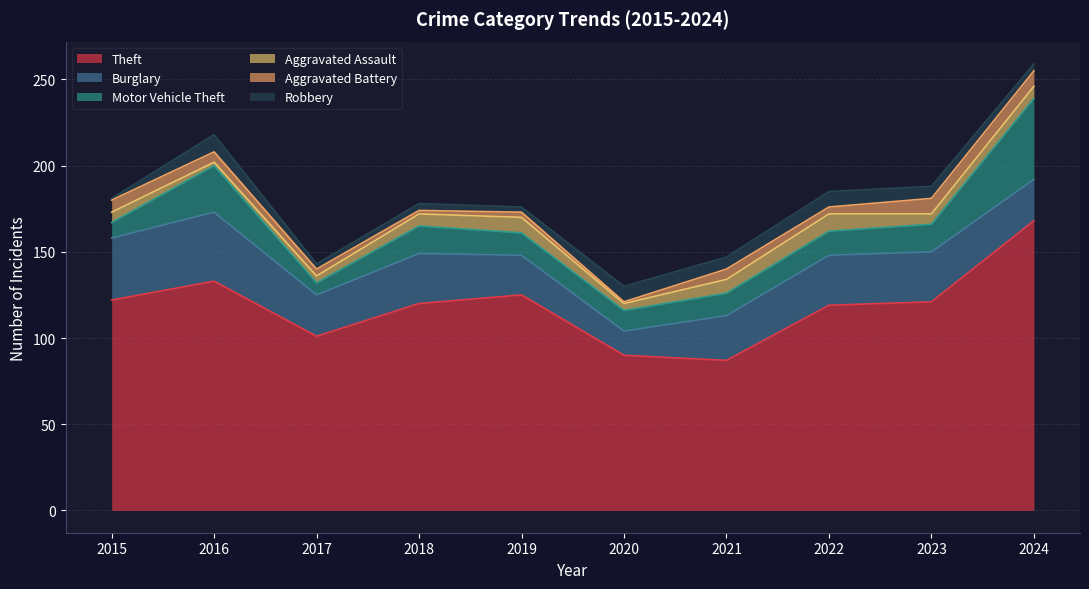

Is the value of Theft at 2019 greater than the value of Motor Vehicle Theft at 2016?

Yes